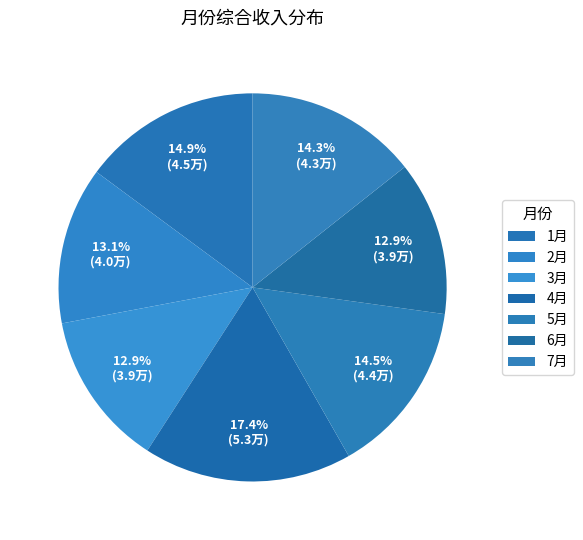

What percentage do 6月 and 5月 together represent?

27.4%